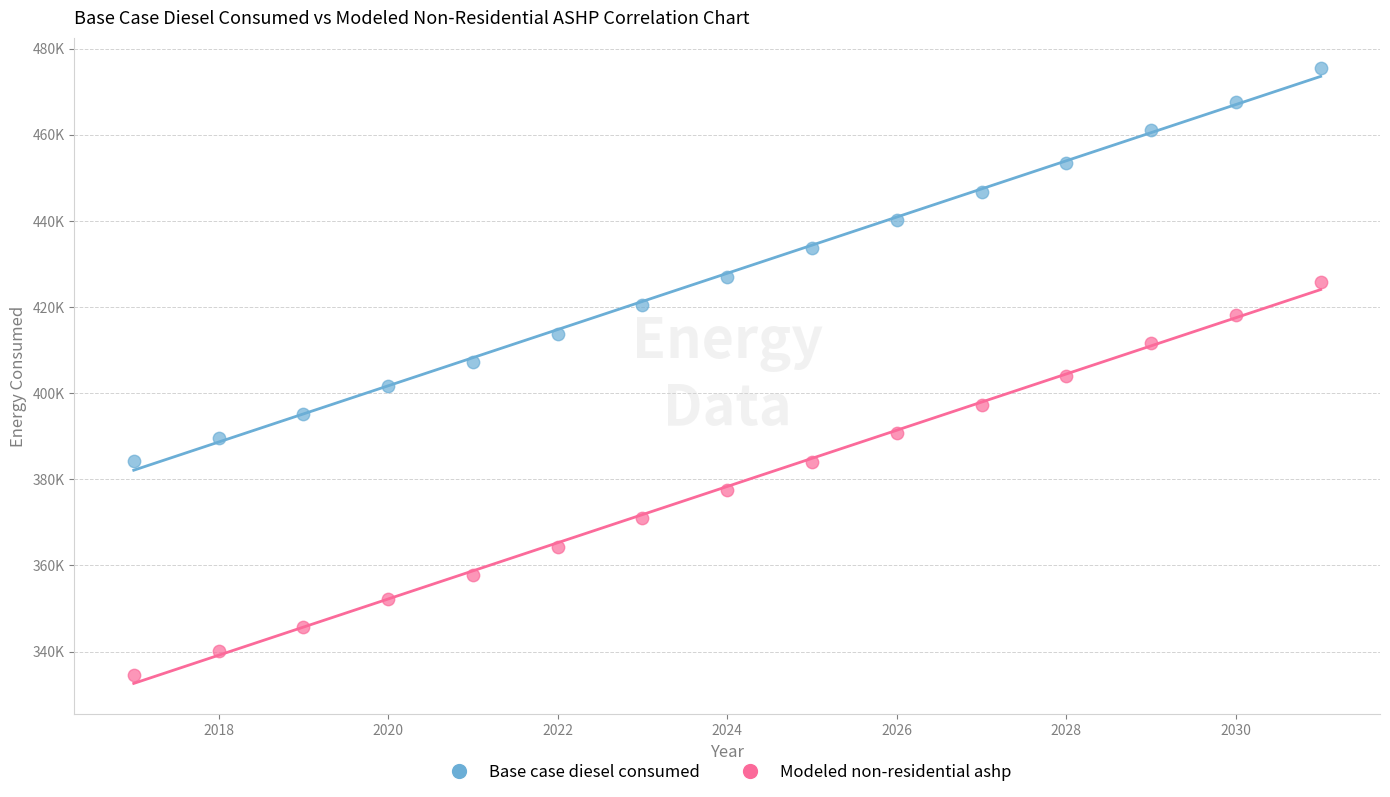

What are all the series names shown in the legend?

Base case diesel consumed, Modeled non-residential ashp